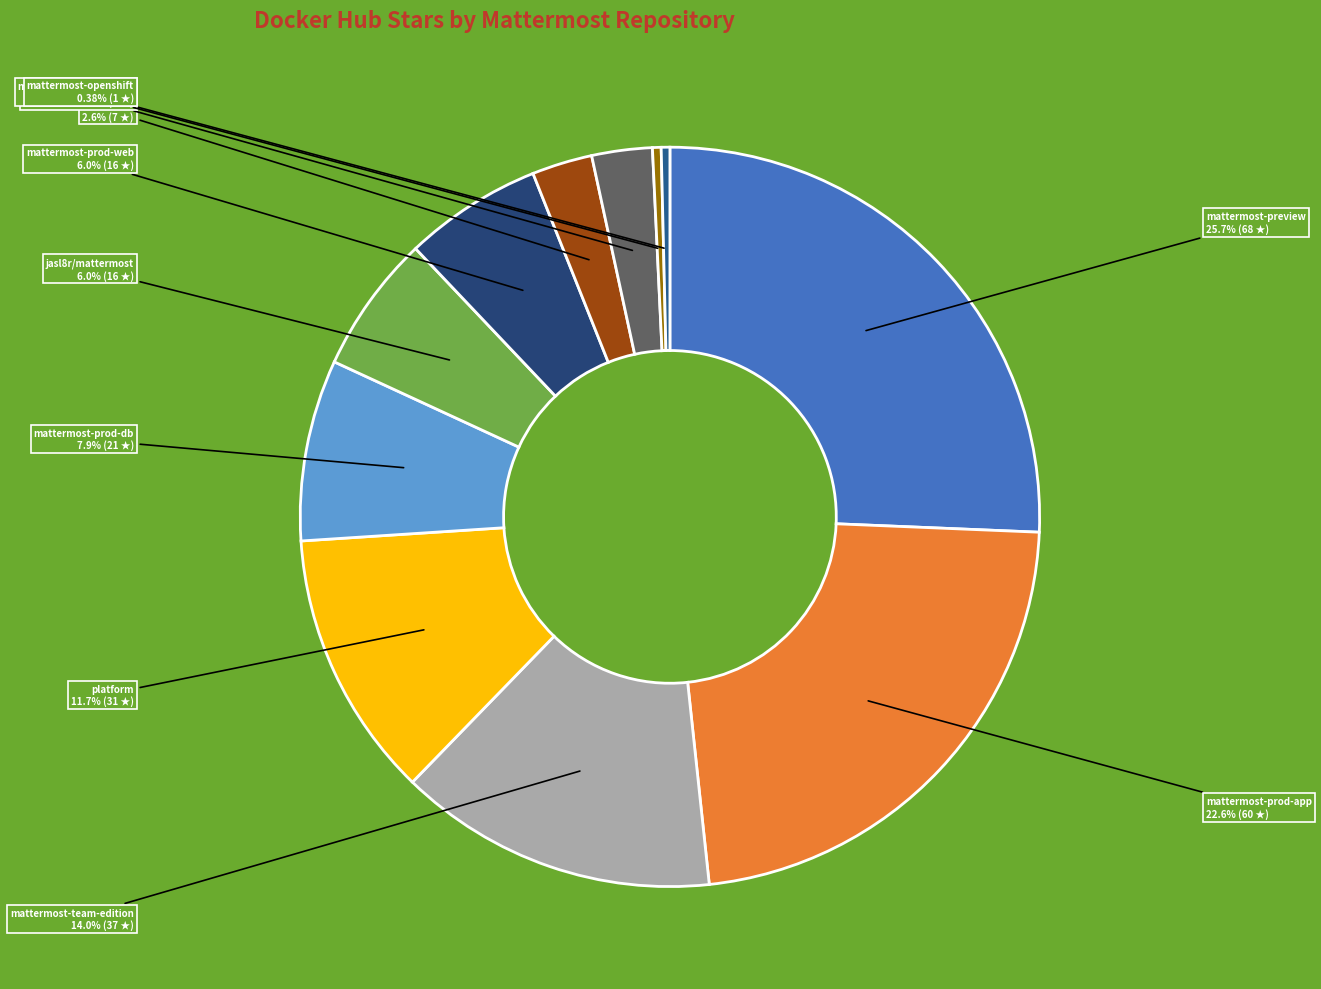

How many slices are in this pie chart?

11